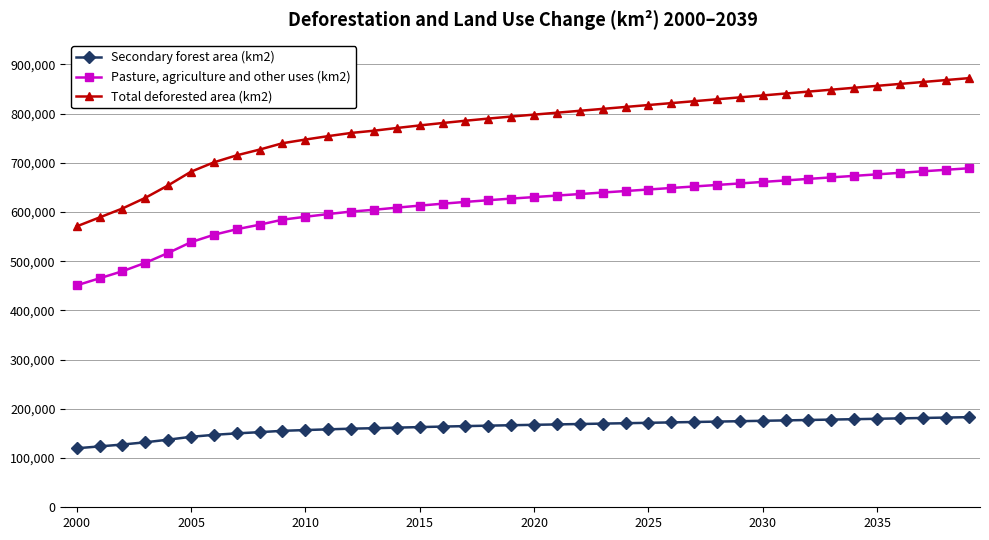

Which series has the largest total across all categories?

Total deforested area (km2)